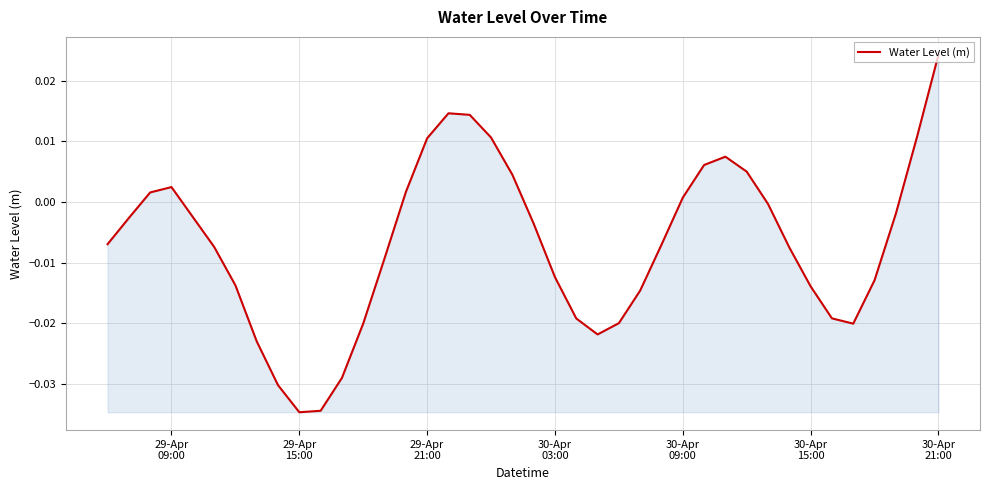

Where is the first local maximum?

29-Apr
09:00